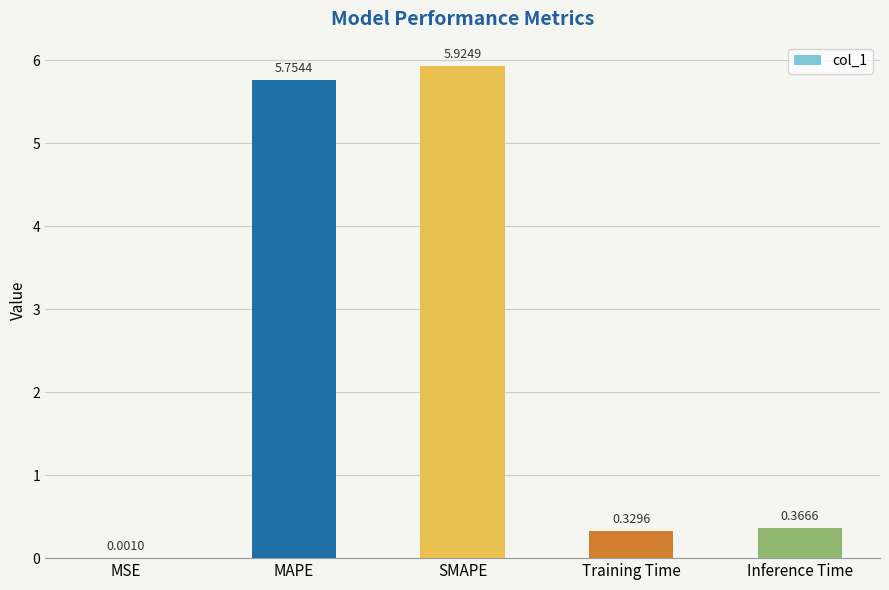

What is the change in value from MSE to Training Time?

+0.3